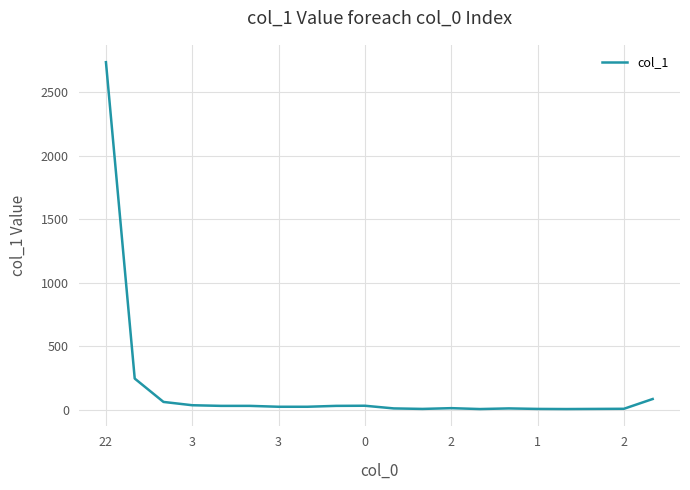

What is the difference between the maximum and minimum values?

2731